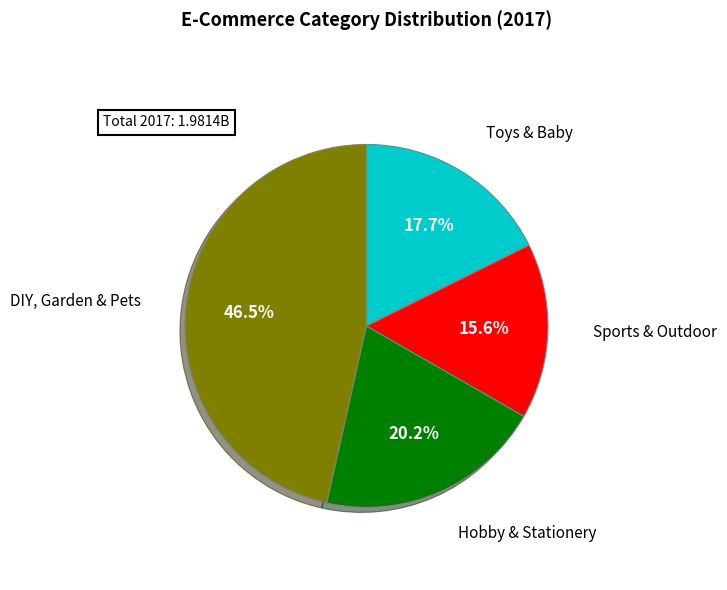

Which slice is the smallest?

Sports & Outdoor